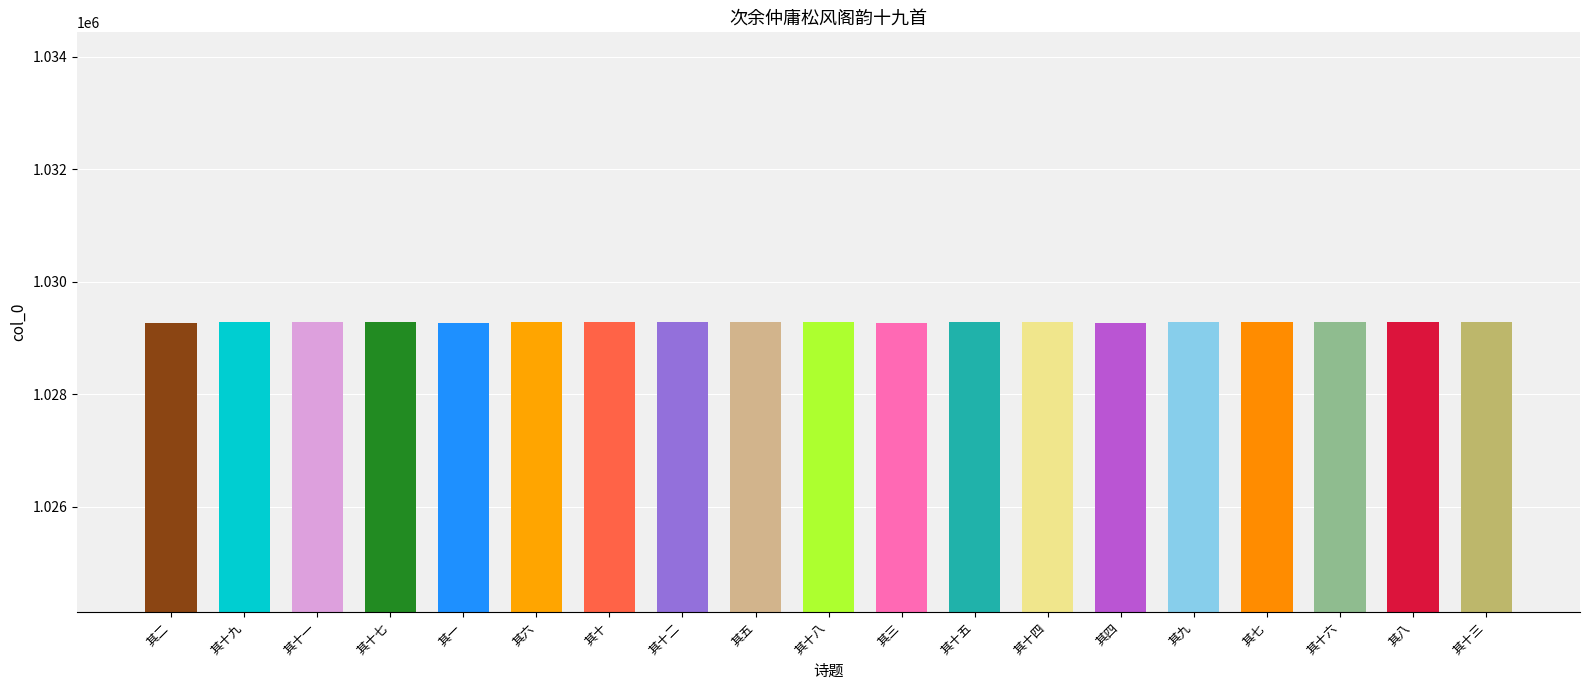

Count the number of data series in this chart.

1